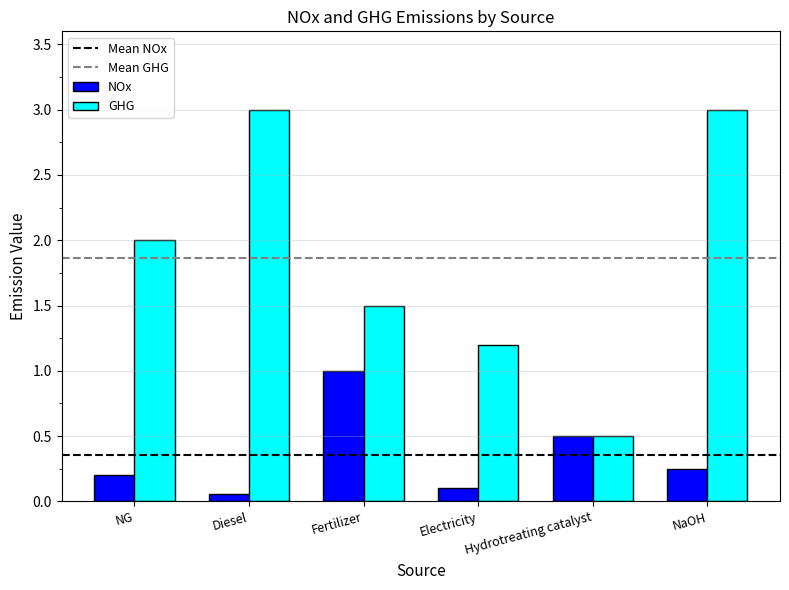

What is the value of the GHG bar at the 3rd from the left?

1.5